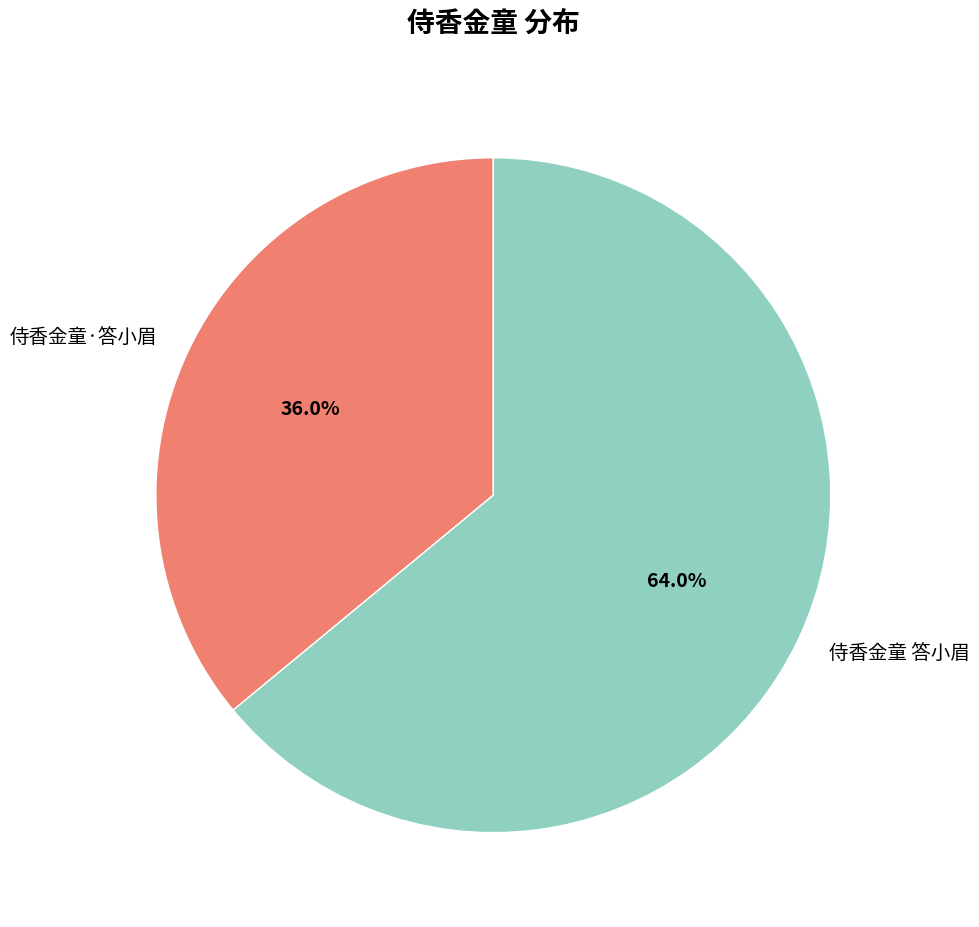

To the nearest percent, what portion does 侍香金童 答小眉 represent?

64%